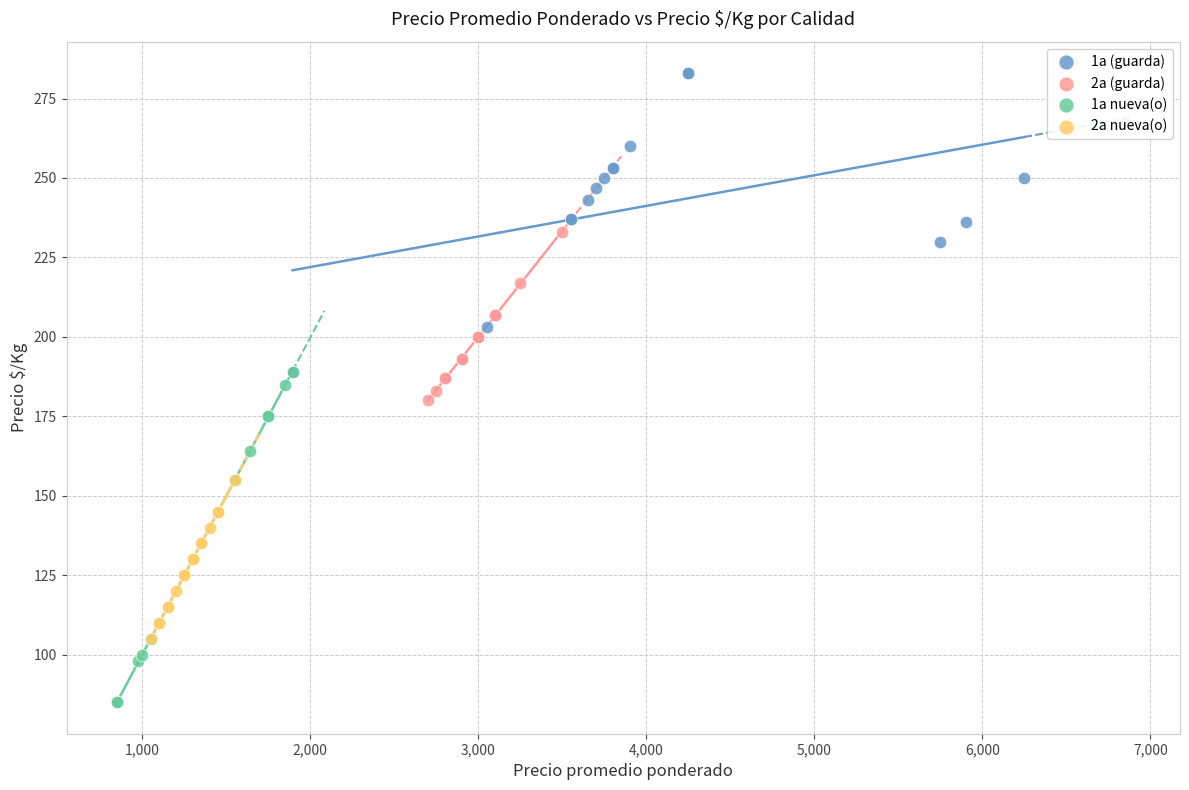

Which series has the largest Y range (max minus min)?

1a nueva(o)